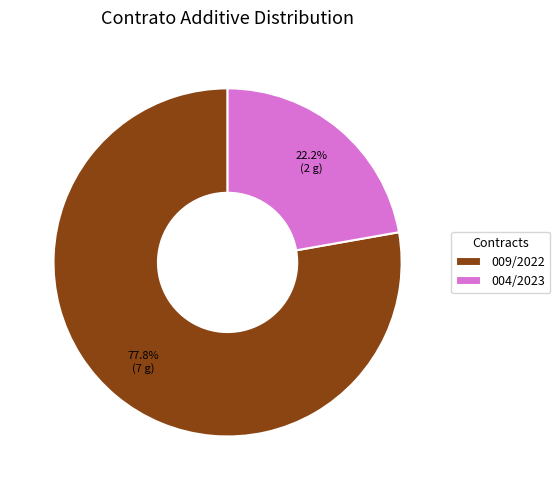

To the nearest percent, what is the combined percentage of 004/2023 and 009/2022?

100%